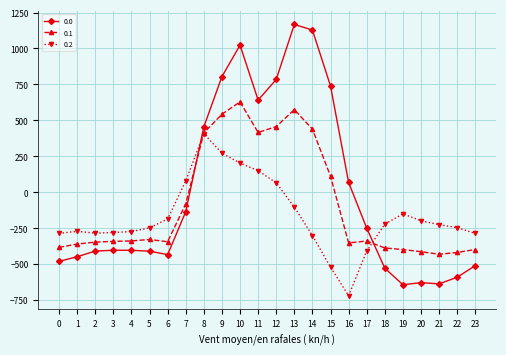

At which category is the sum across all series the highest?

10